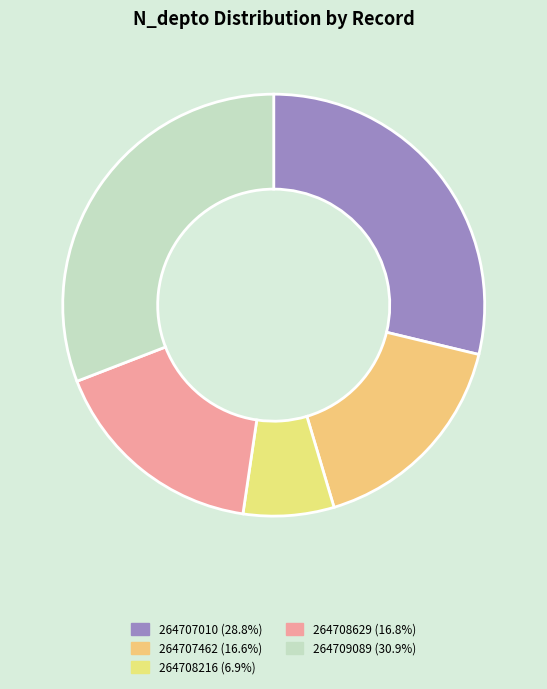

Combined, what portion of the pie is 264707010 and 264708629?

45.6%